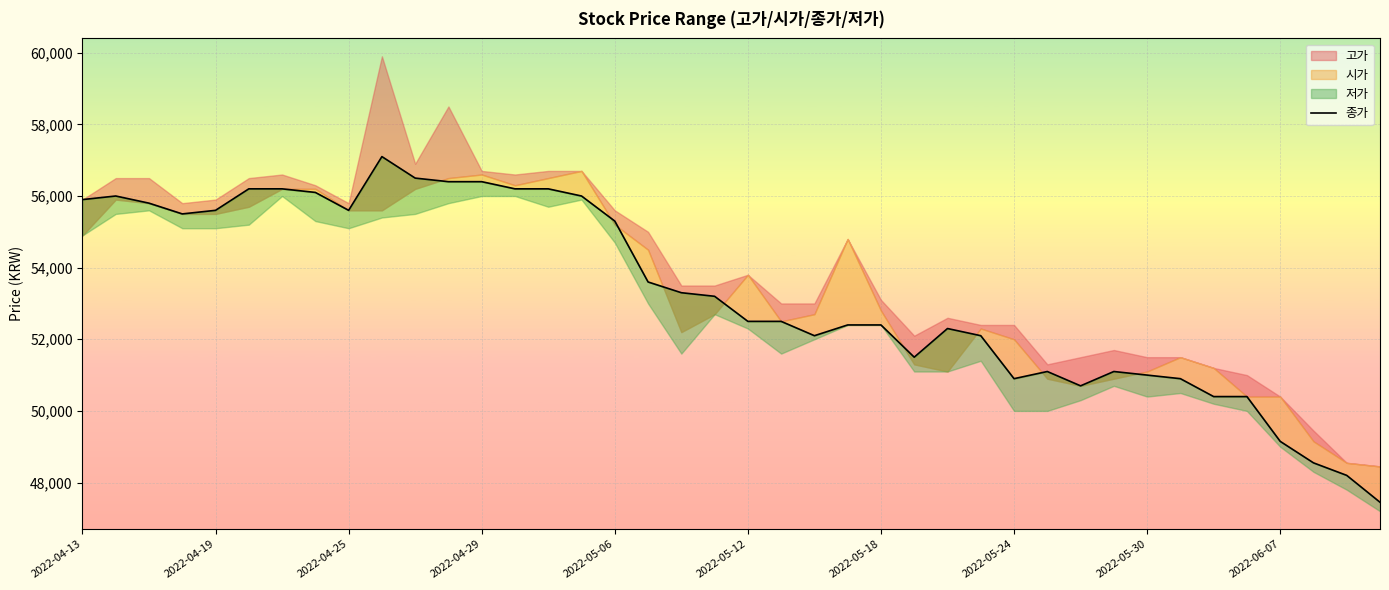

What is the difference between the second highest and second lowest values?

8300